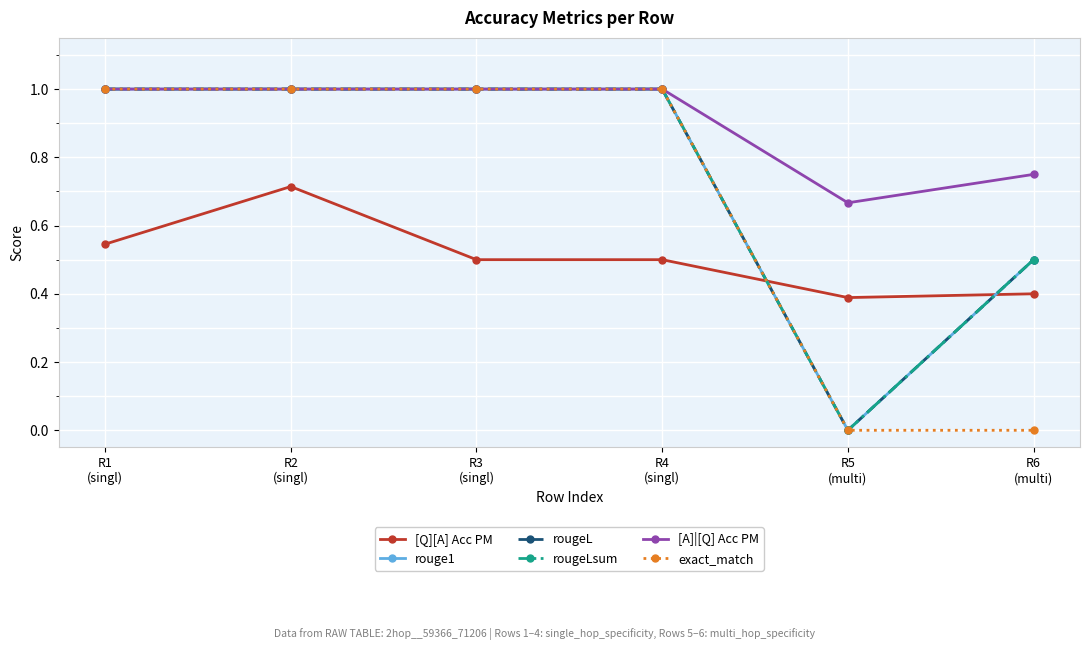

At which label does exact_match reach its peak?

R1
(singl)